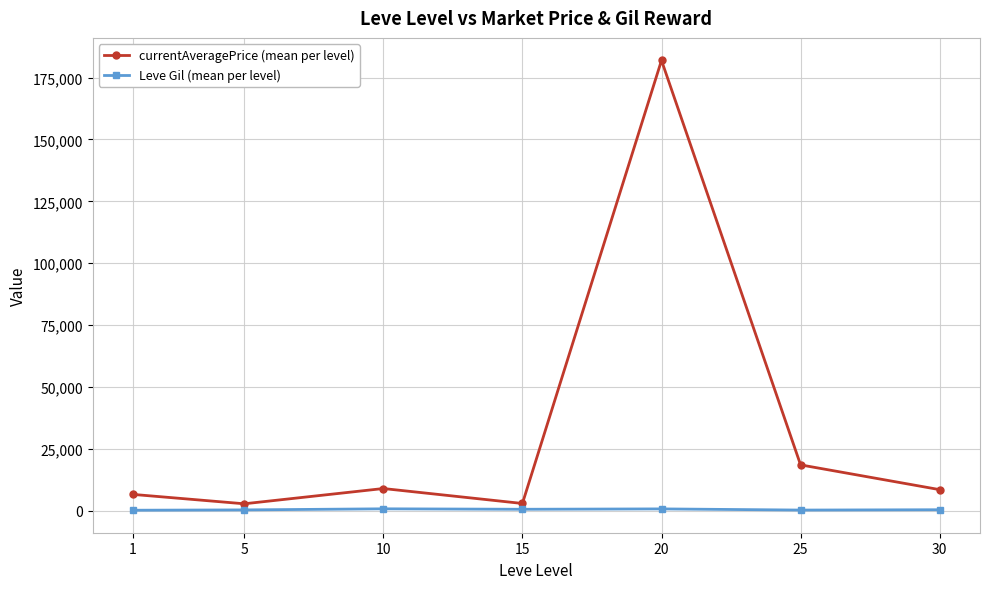

What is the value of the Leve Gil (mean per level) point at the 3rd from the left?

803.3